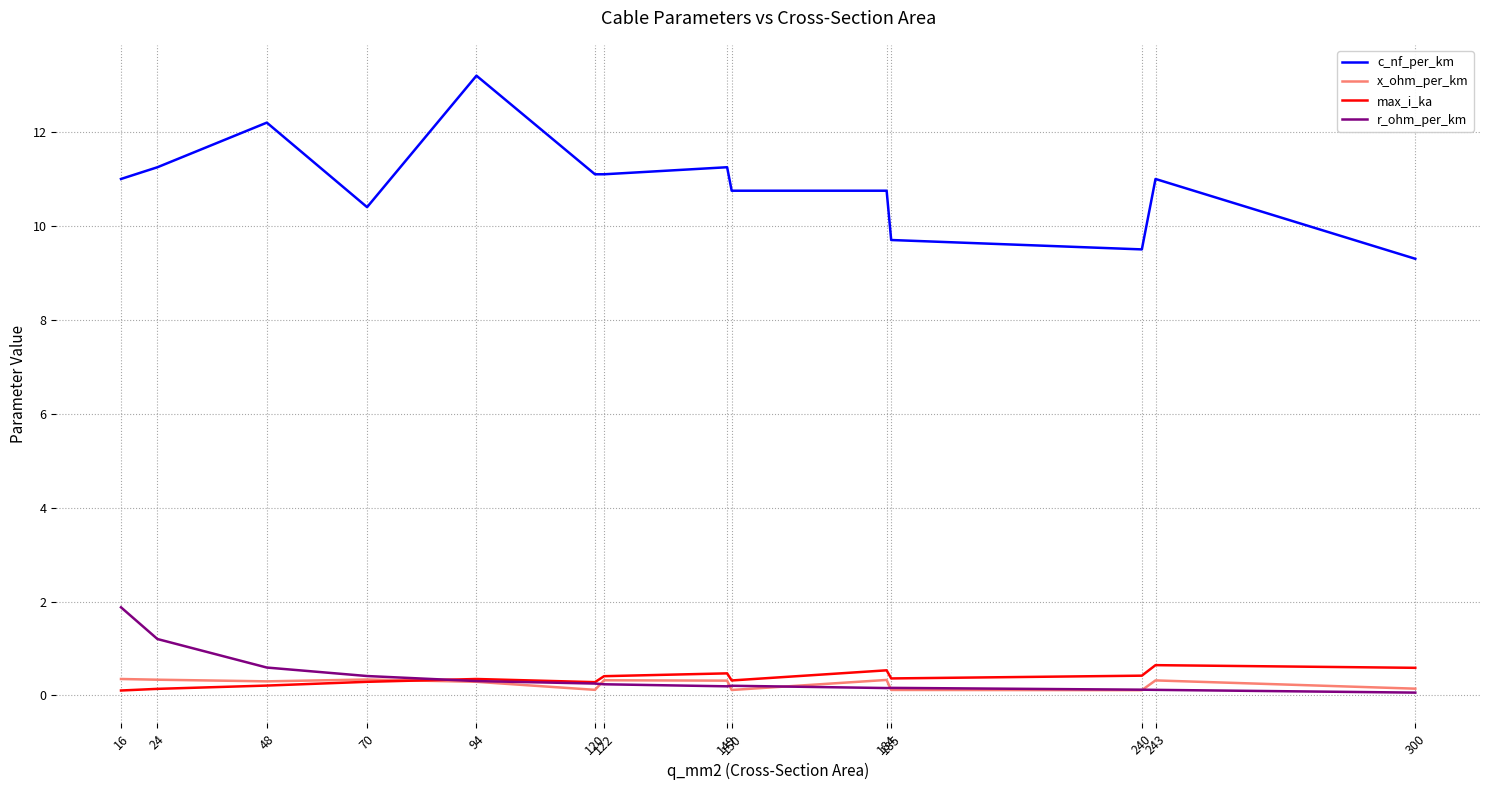

Which series has the largest range (max minus min)?

c_nf_per_km